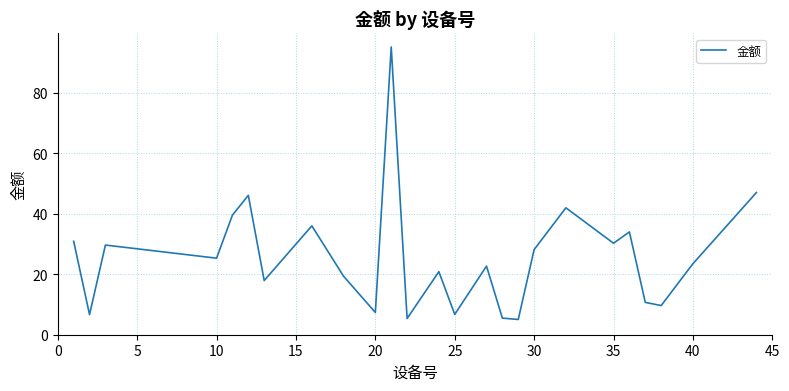

What is the maximum value shown in the chart?

95.1